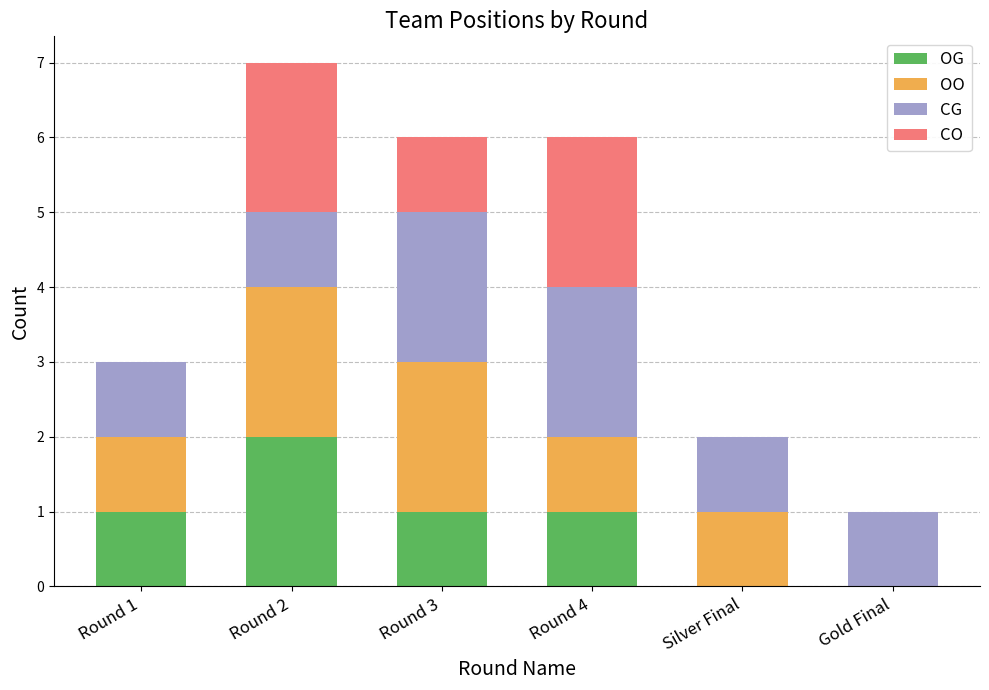

At which category is the sum across all series the highest?

Round 2